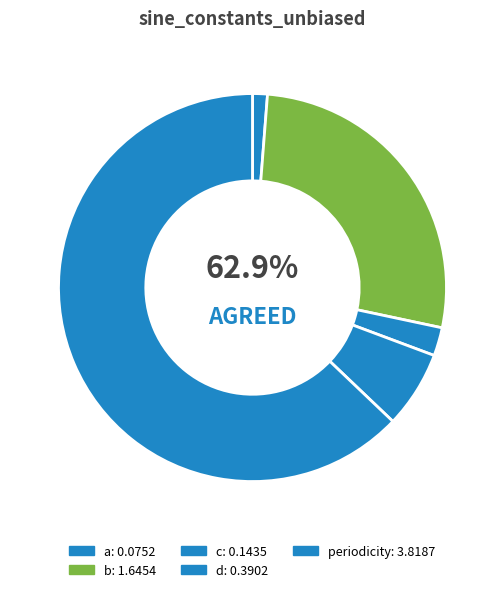

Which slice is the largest?

periodicity